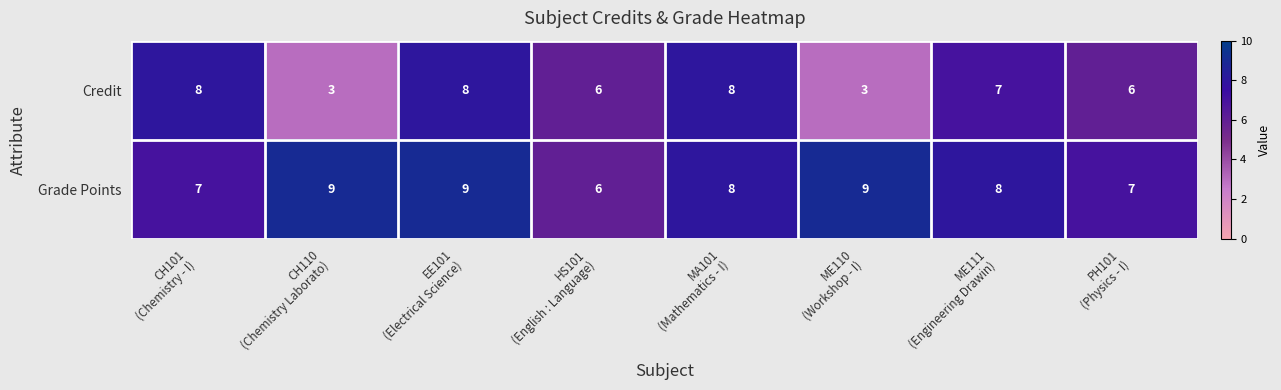

Which series changed the most between CH110
(Chemistry Laborato) and EE101
(Electrical Science)?

Credit